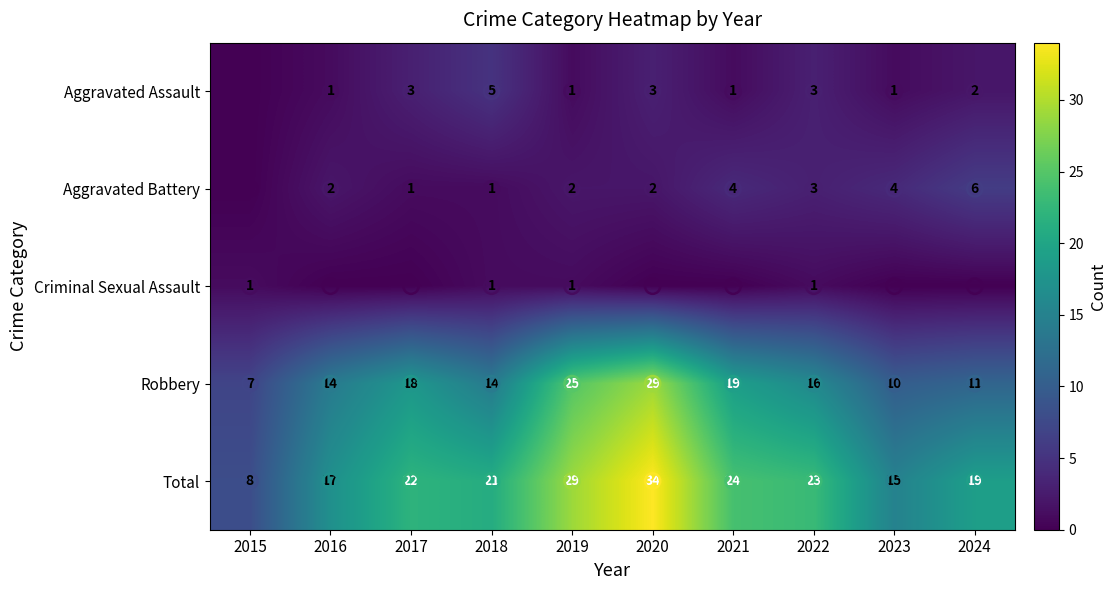

How many distinct data groups are displayed?

5